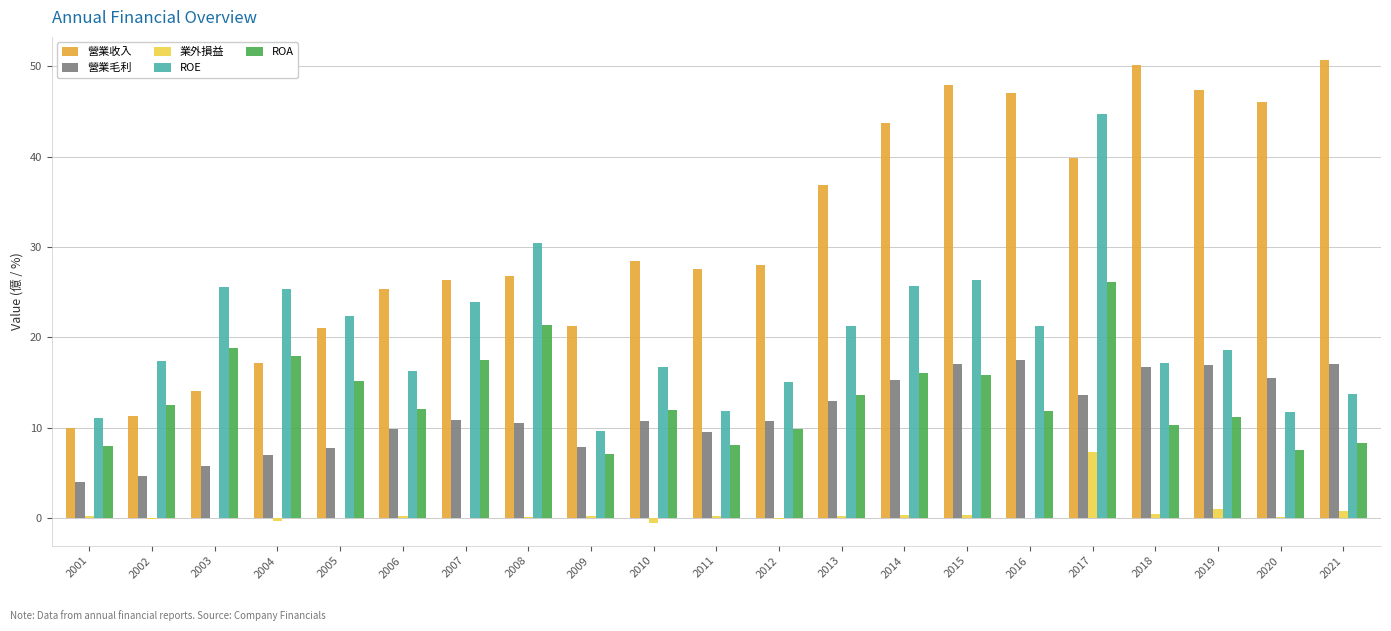

Count the number of categories in the chart.

21